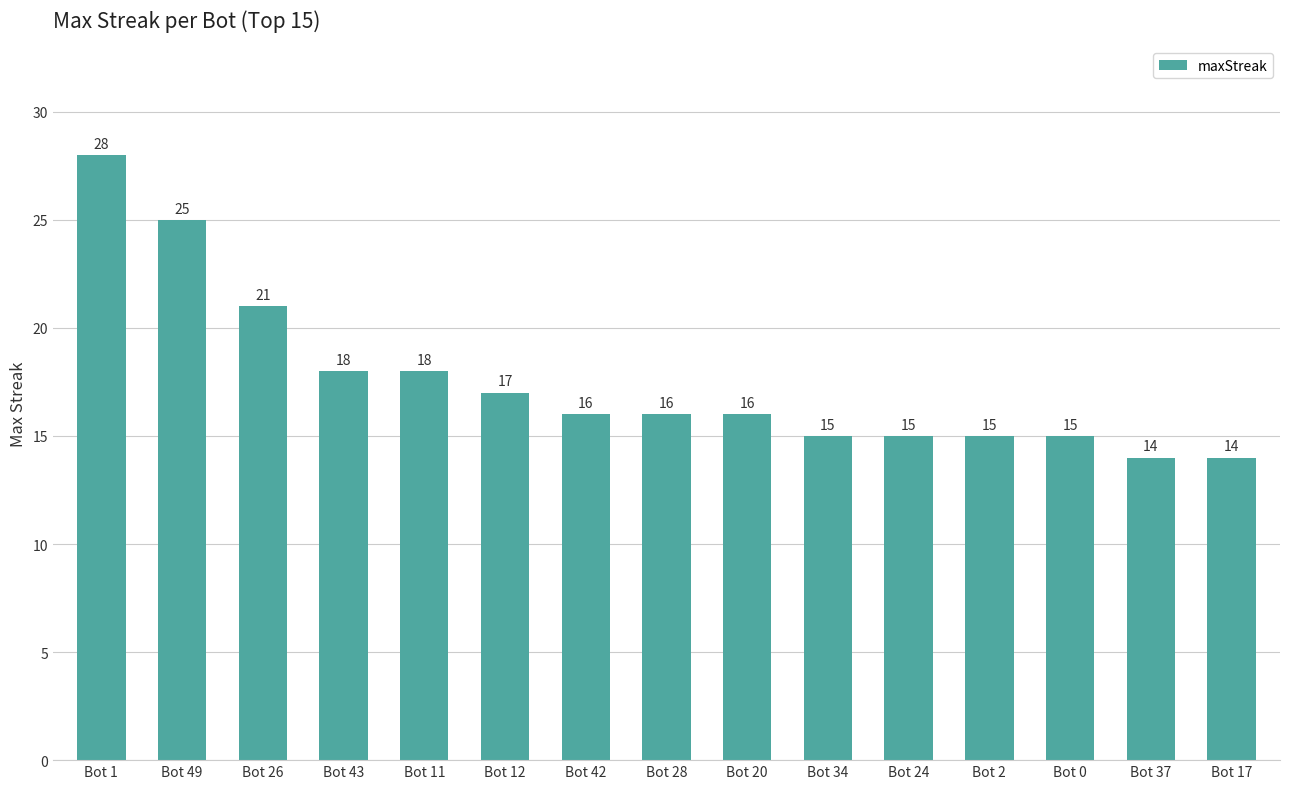

Reading left to right, transcribe all the data shown in this chart.

28	25	21	18	18	17	16	16	16	15	15	15	15	14	14